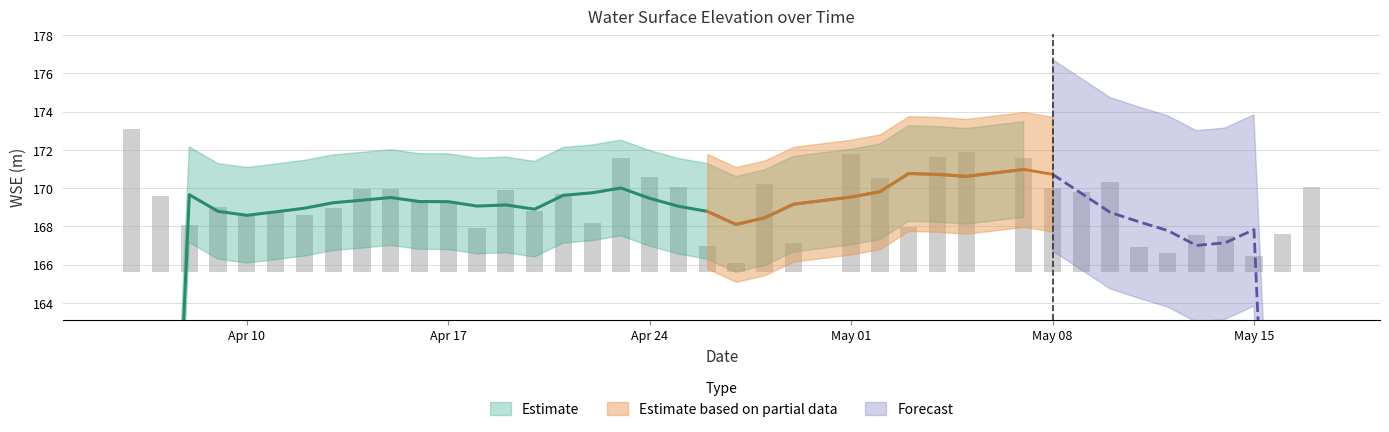

List the labels in order of value, largest first.

2023-04-06, 2023-05-05, 2023-05-01, 2023-05-04, 2023-05-07, 2023-04-23, 2023-04-24, 2023-05-02, 2023-05-10, 2023-04-28, 2023-05-17, 2023-04-25, 2023-05-08, 2023-04-15, 2023-04-14, 2023-04-19, 2023-05-09, 2023-04-21, 2023-04-07, 2023-04-16, 2023-04-17, 2023-04-09, 2023-04-13, 2023-04-20, 2023-04-11, 2023-04-12, 2023-04-10, 2023-04-22, 2023-04-08, 2023-05-03, 2023-04-18, 2023-05-16, 2023-05-13, 2023-05-14, 2023-04-29, 2023-04-26, 2023-05-11, 2023-05-12, 2023-05-15, 2023-04-27